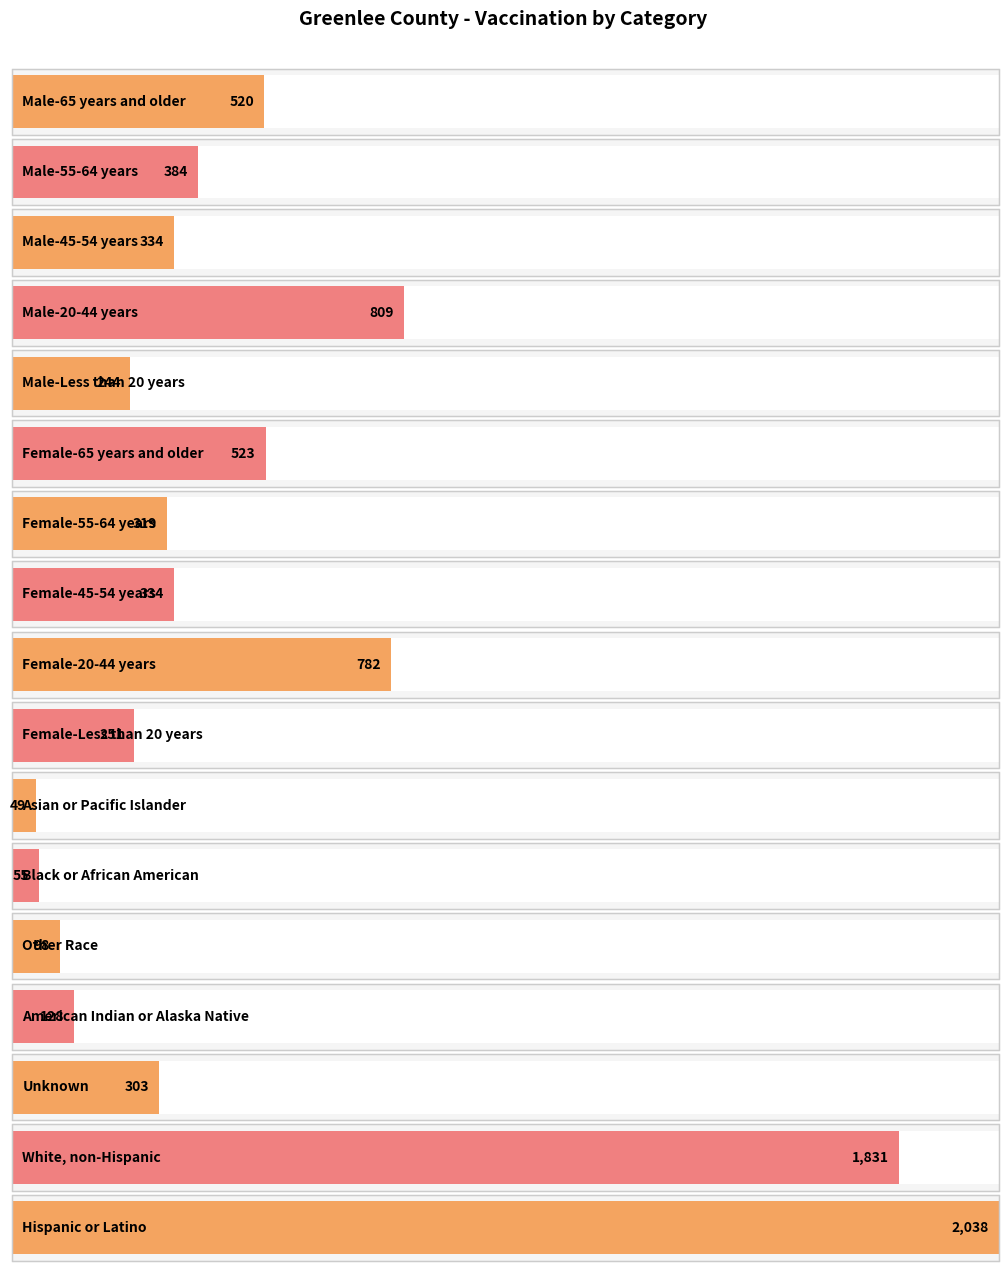

Reading right to left, transcribe all the data shown in this chart.

2038	1831	303	128	98	55	49	251	782	334	319	523	244	809	334	384	520